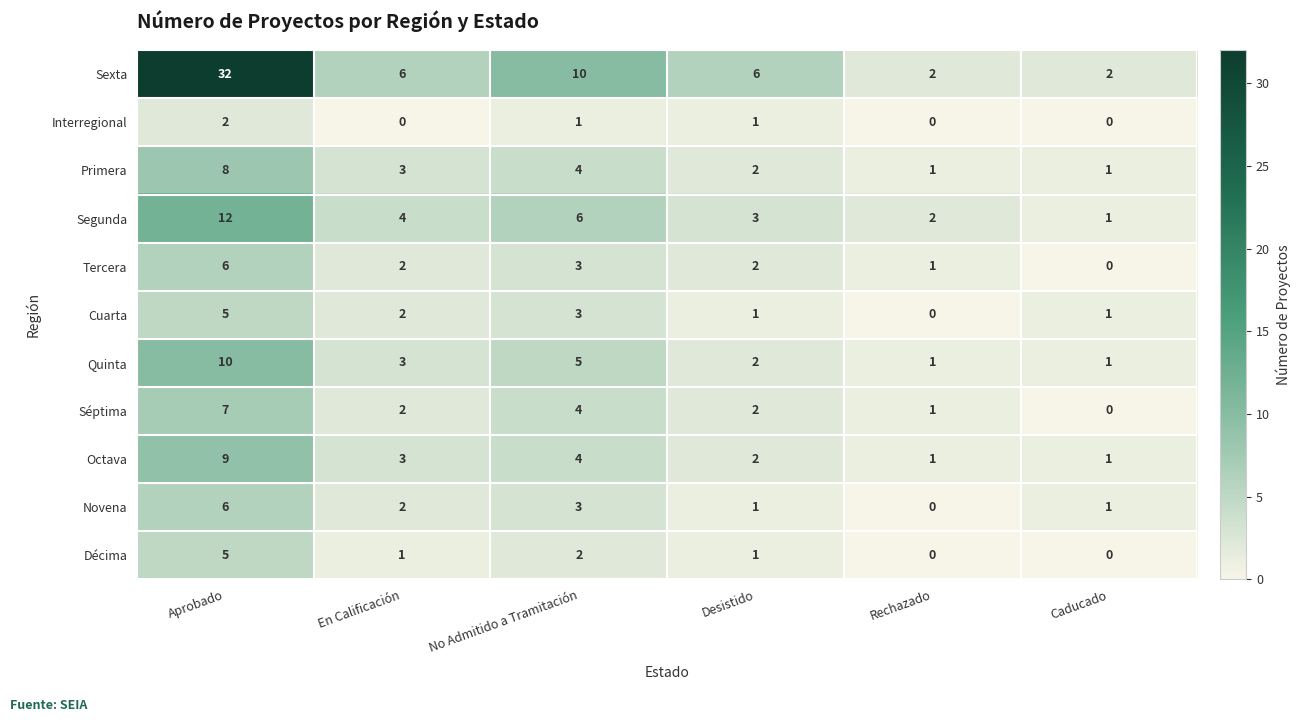

What is the sum of all Novena values?

13